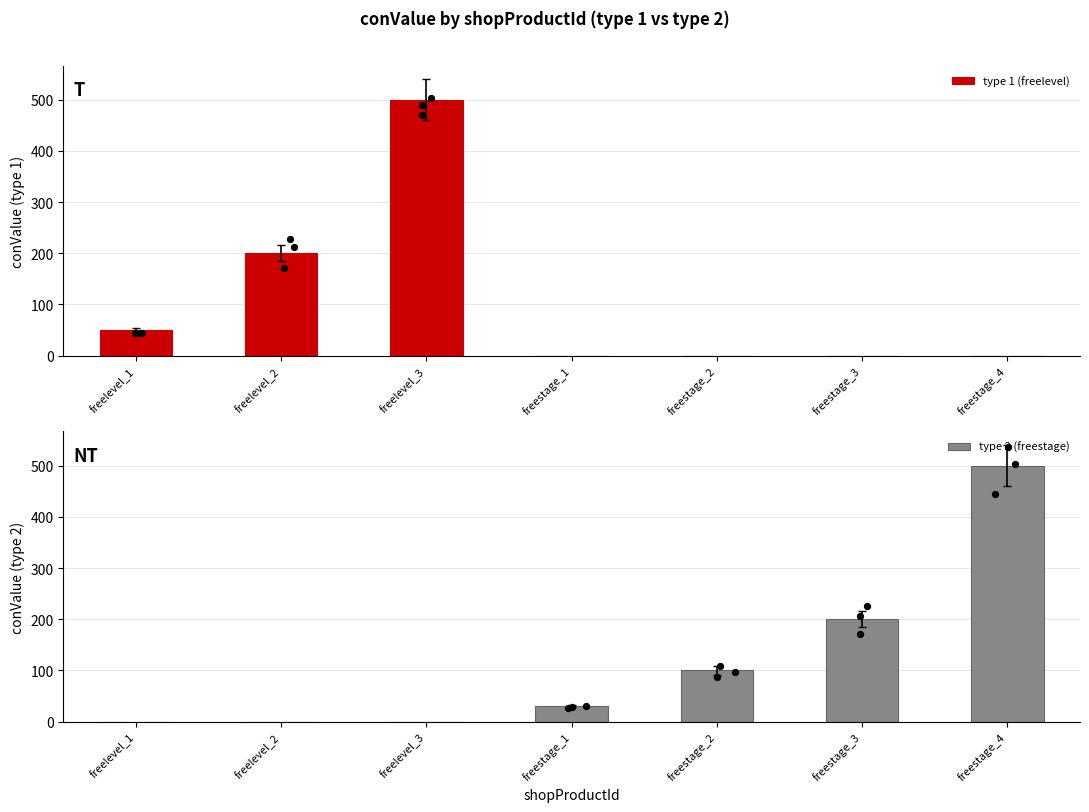

At which category is the sum across all series the highest?

freelevel_3